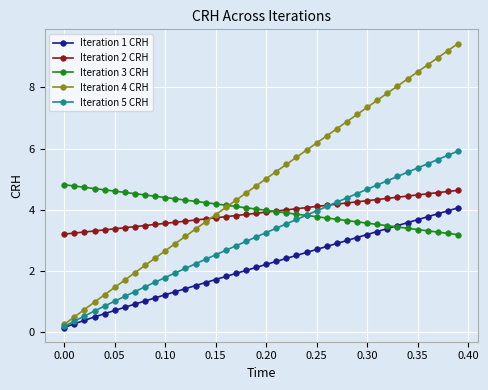

What is the maximum value shown in the chart?

9.4